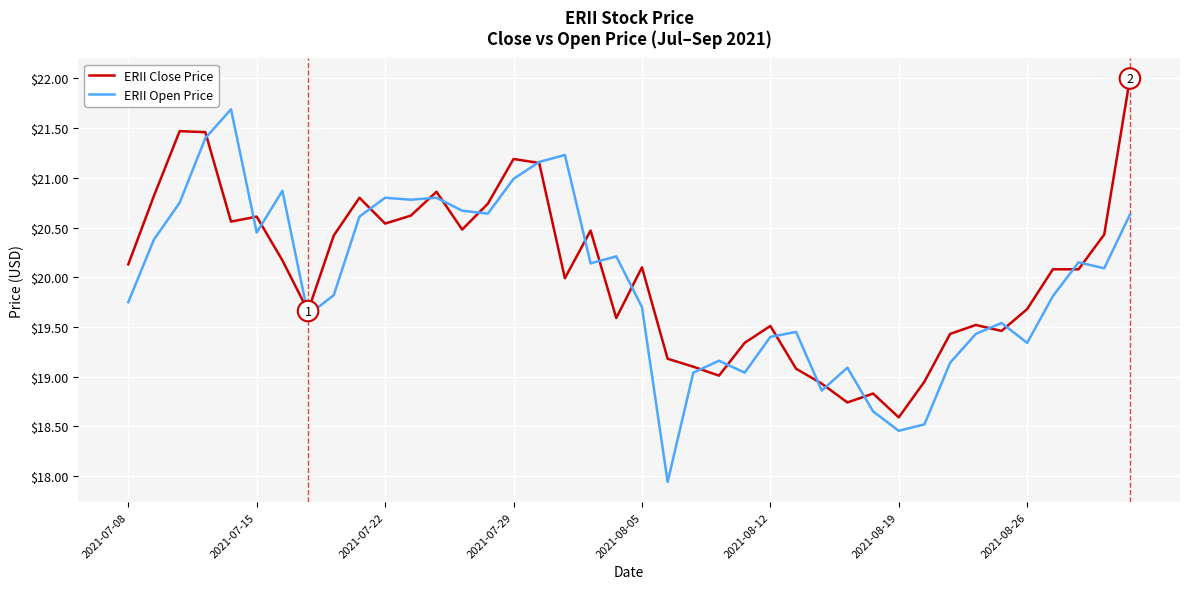

List the series in order of their peak value, highest first.

ERII Close Price, ERII Open Price